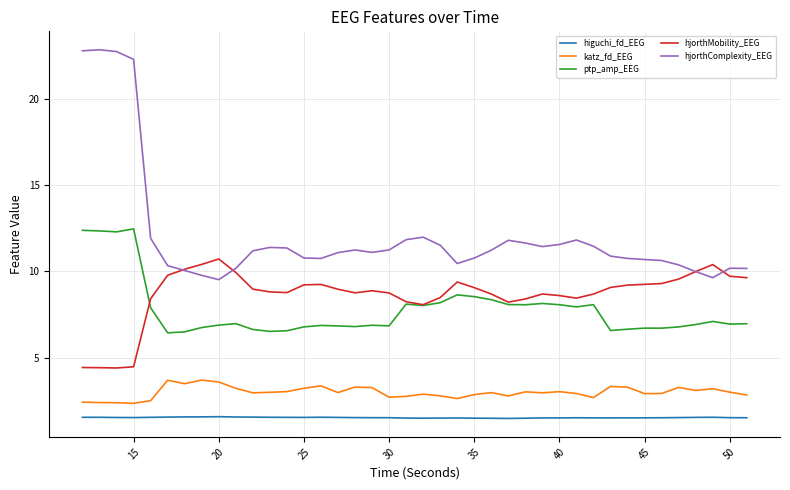

List the series in order of their peak value, highest first.

hjorthComplexity_EEG, ptp_amp_EEG, hjorthMobility_EEG, katz_fd_EEG, higuchi_fd_EEG